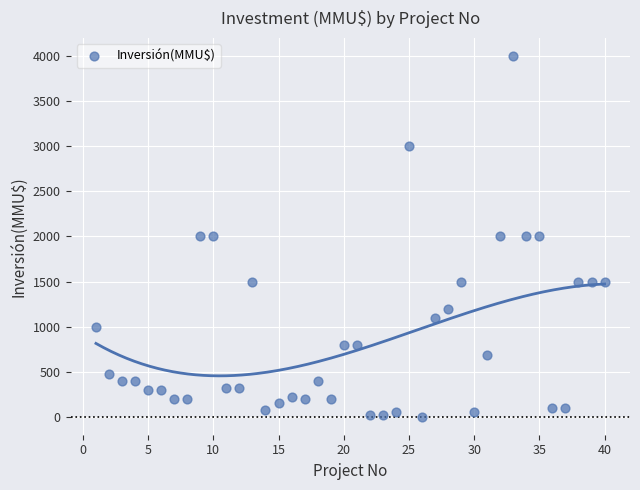

What is the range of X values (max minus min)?

39